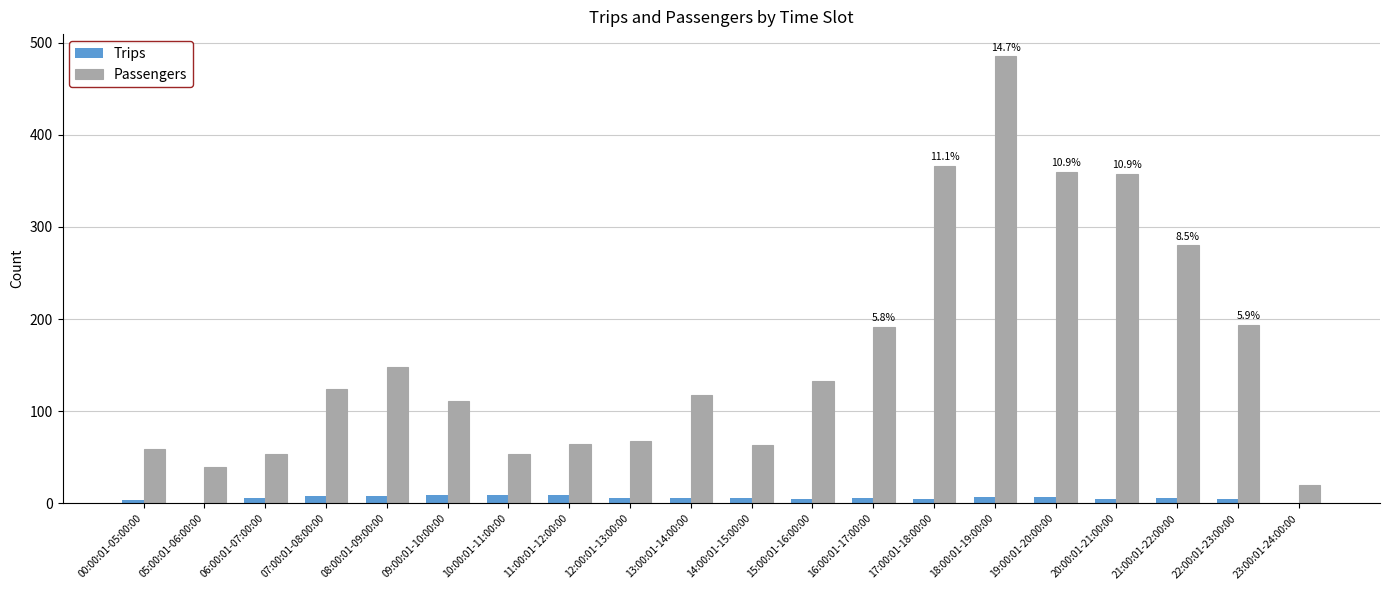

At which category is the sum across all series the highest?

18:00:01-19:00:00